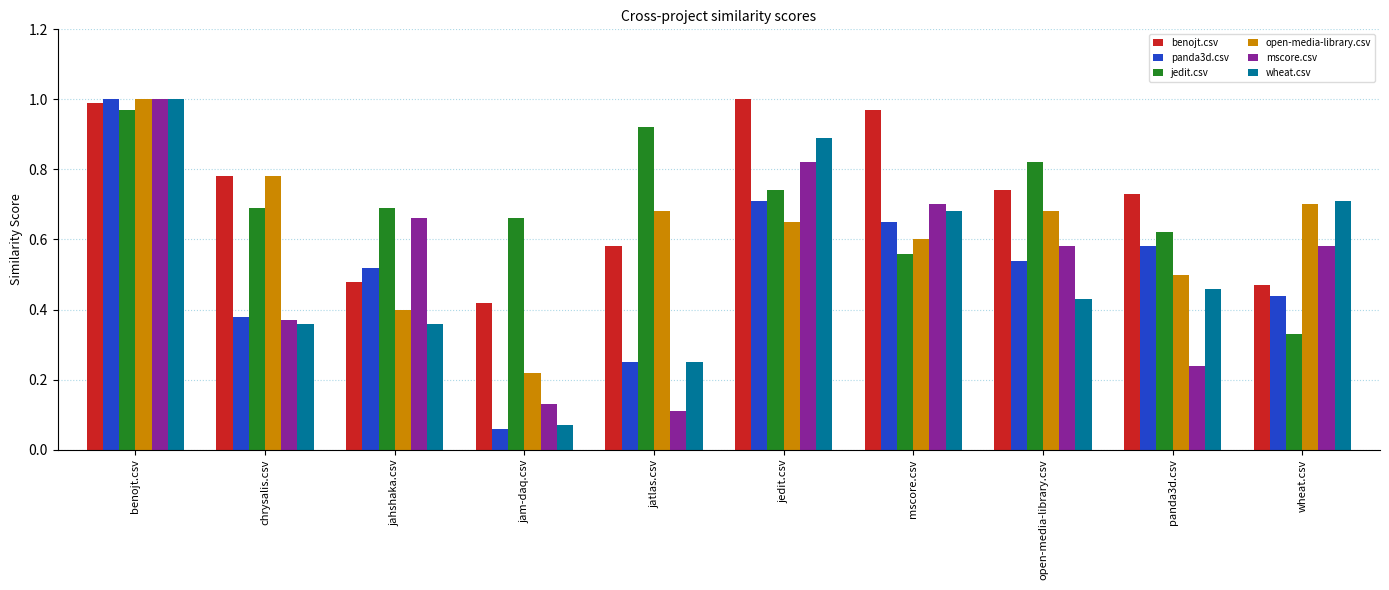

What are all the series names shown in the legend?

benojt.csv, panda3d.csv, jedit.csv, open-media-library.csv, mscore.csv, wheat.csv